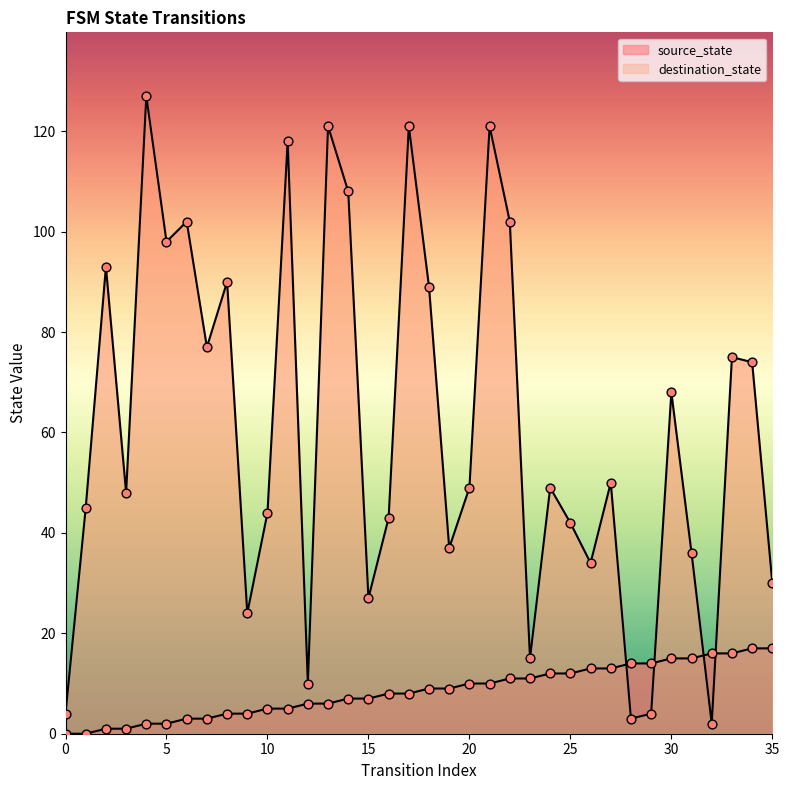

Is the value of destination_state at 8 greater than the value of source_state at 30?

Yes